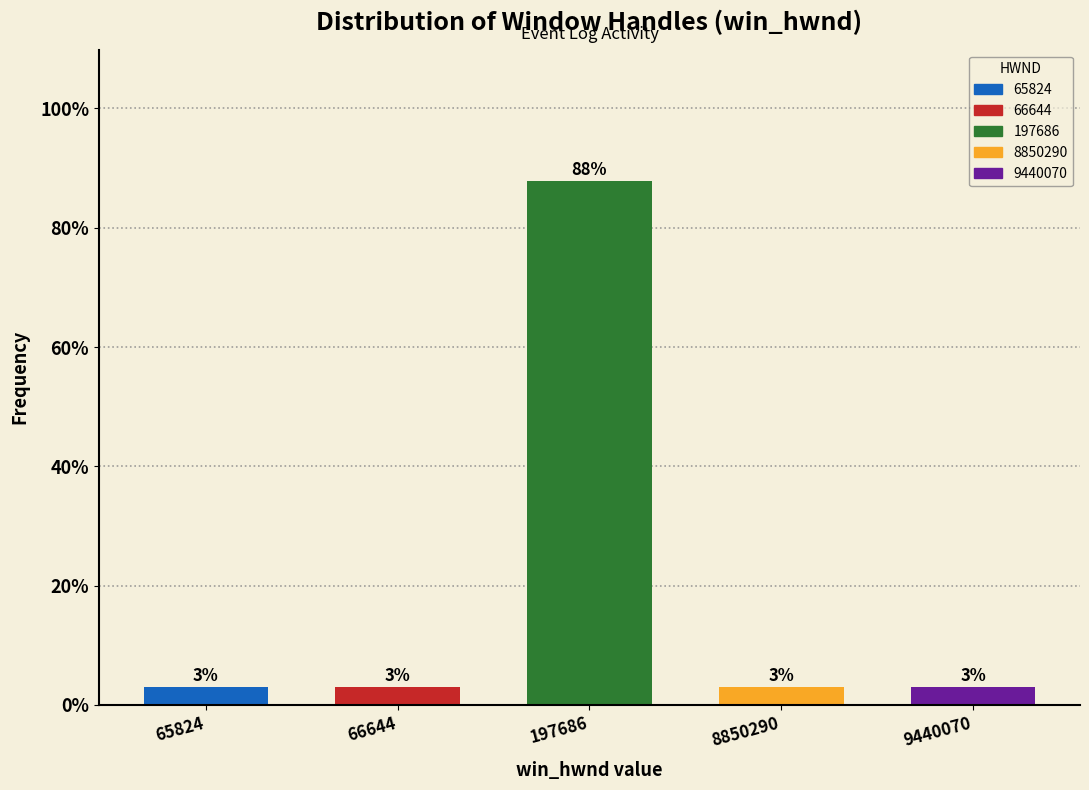

What is the smallest value displayed?

3.0